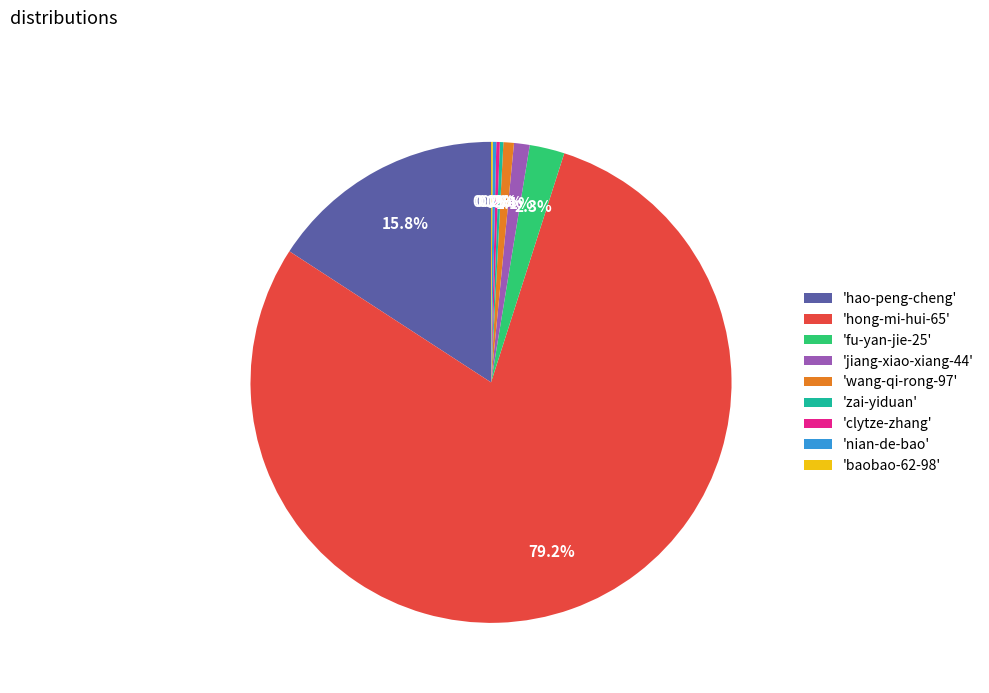

Is the sum of 'jiang-xiao-xiang-44' and 'hong-mi-hui-65' greater than half?

Yes